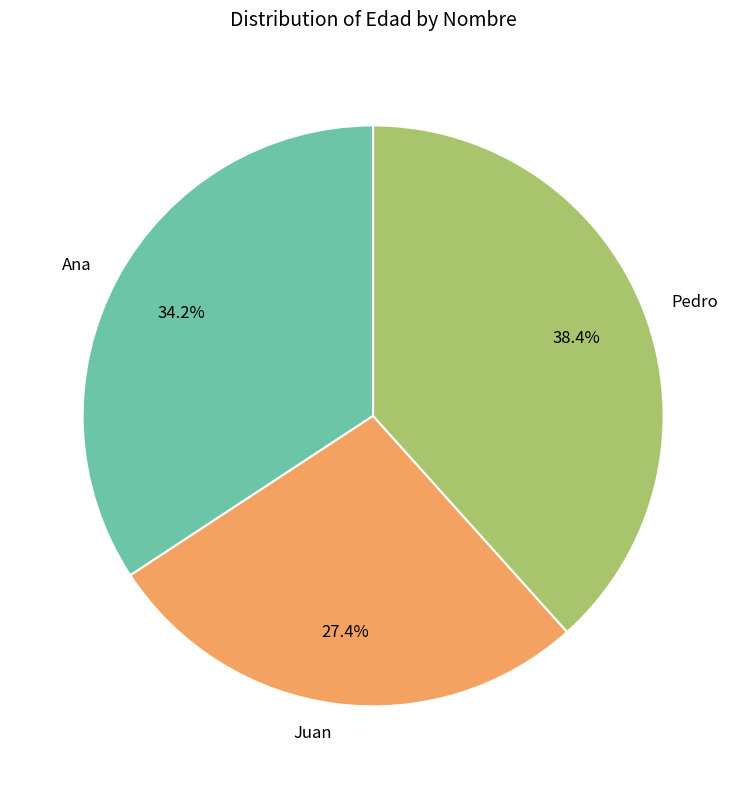

Count the number of slices in the pie.

3